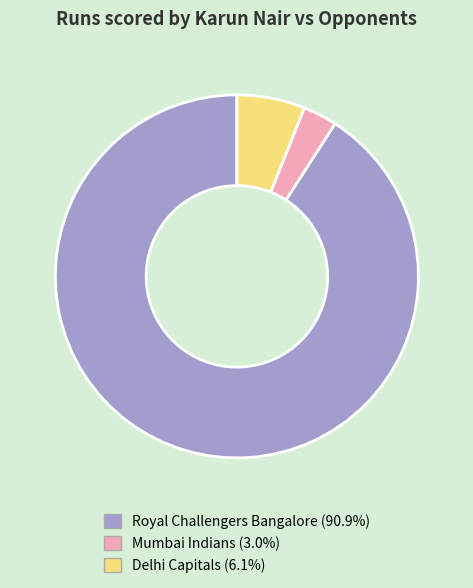

How many segments does this pie chart have?

3